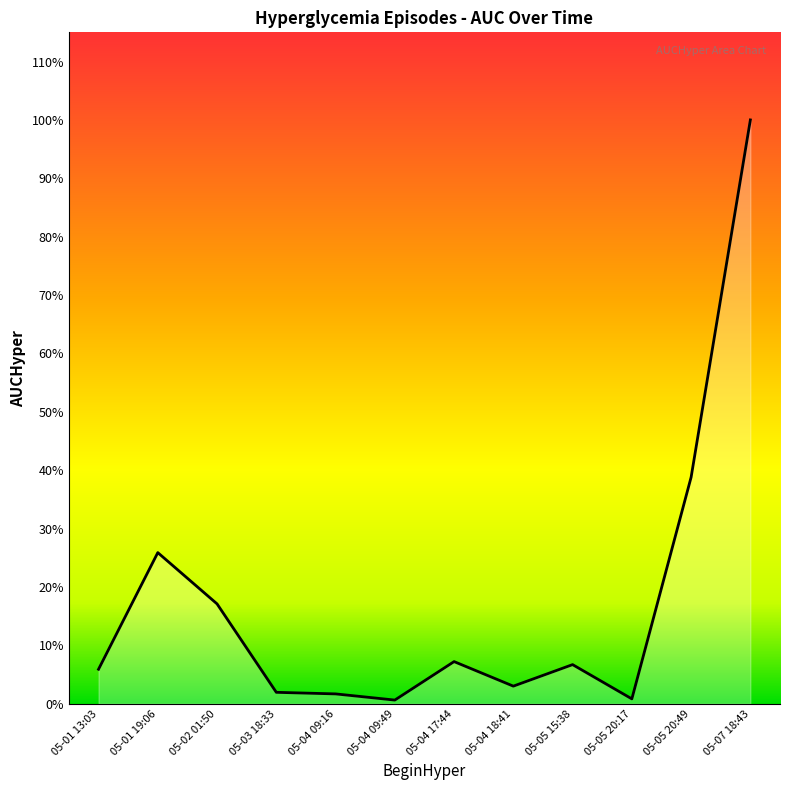

Where does the data first go above 8?

05-01 19:06